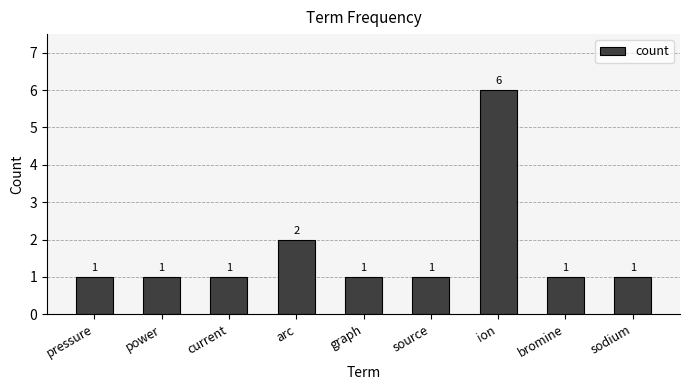

Reading left to right, what are all the values shown in this chart?

pressure=1	power=1	current=1	arc=2	graph=1	source=1	ion=6	bromine=1	sodium=1